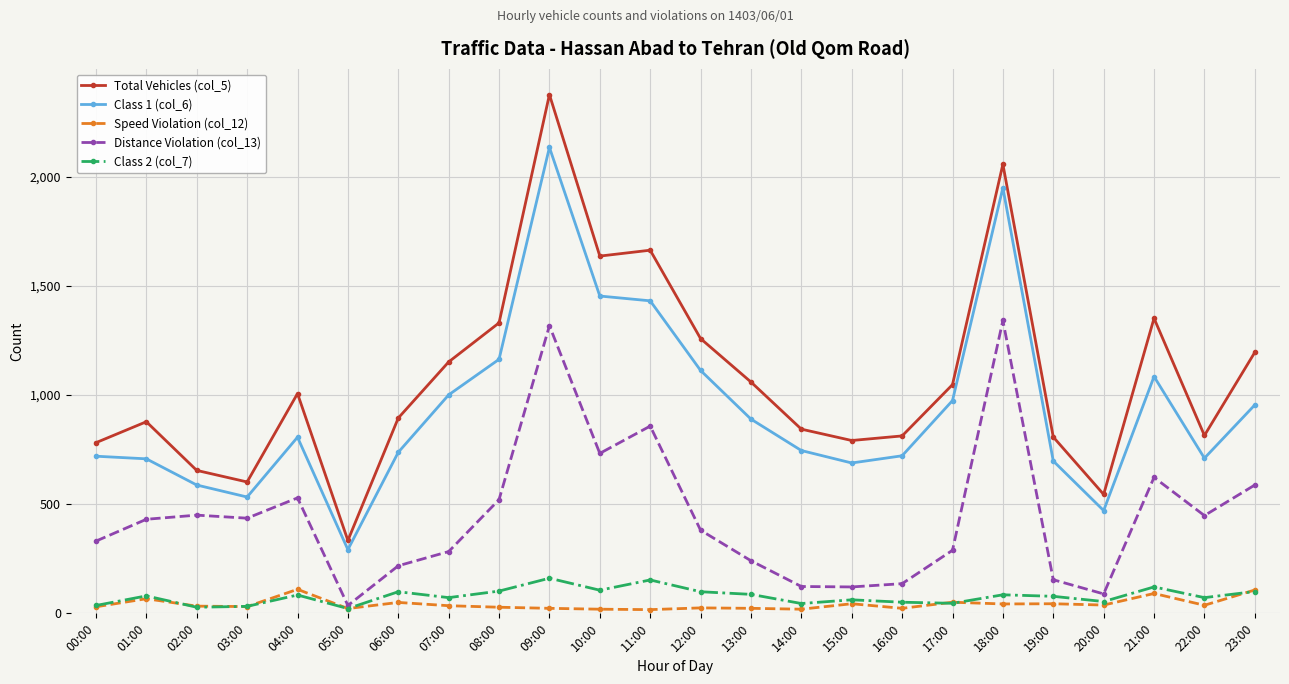

True or false: Distance Violation (col_13) has more than 1 interior local peaks.

True